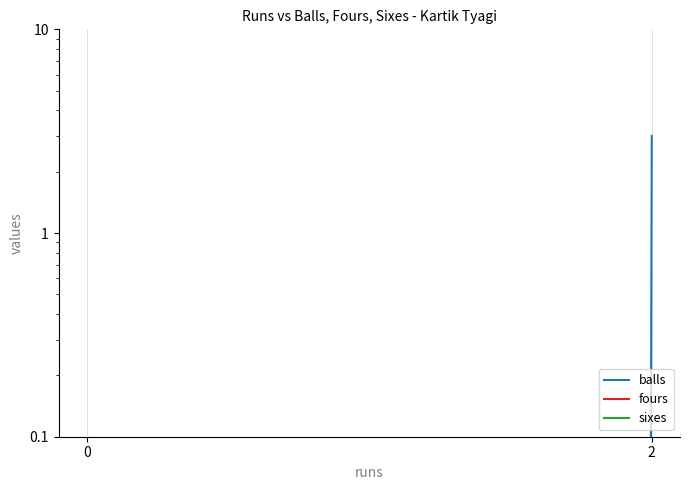

What are all the series names shown in the legend?

balls, fours, sixes